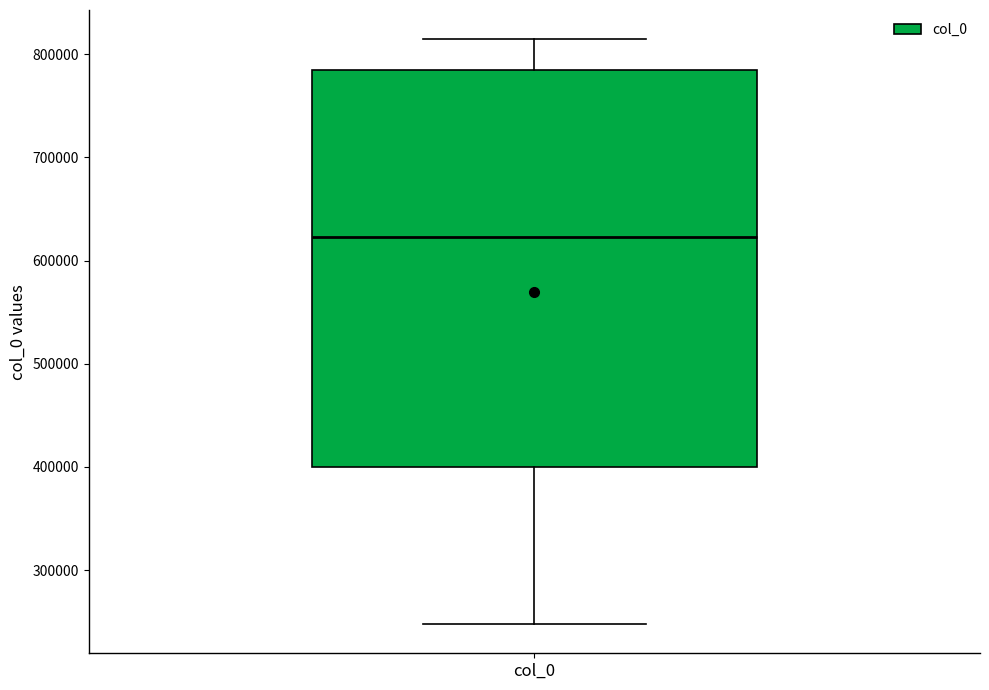

Where is the lower edge of the box for col_0 on the y-axis? The values are not printed on the chart, so give them approximately, as read against the axis.

400000